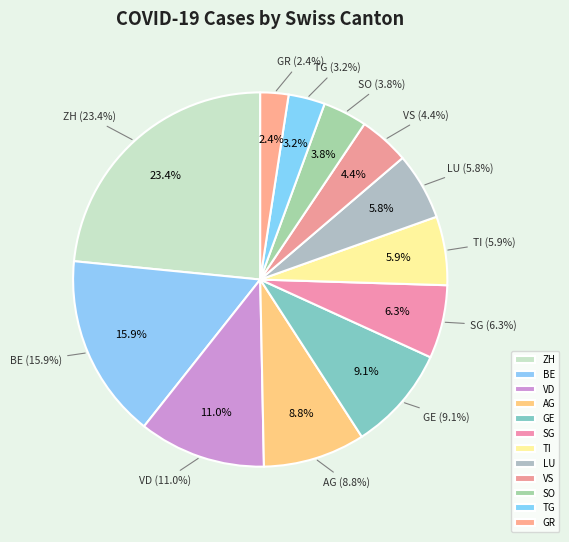

How many slices are in this pie chart?

12